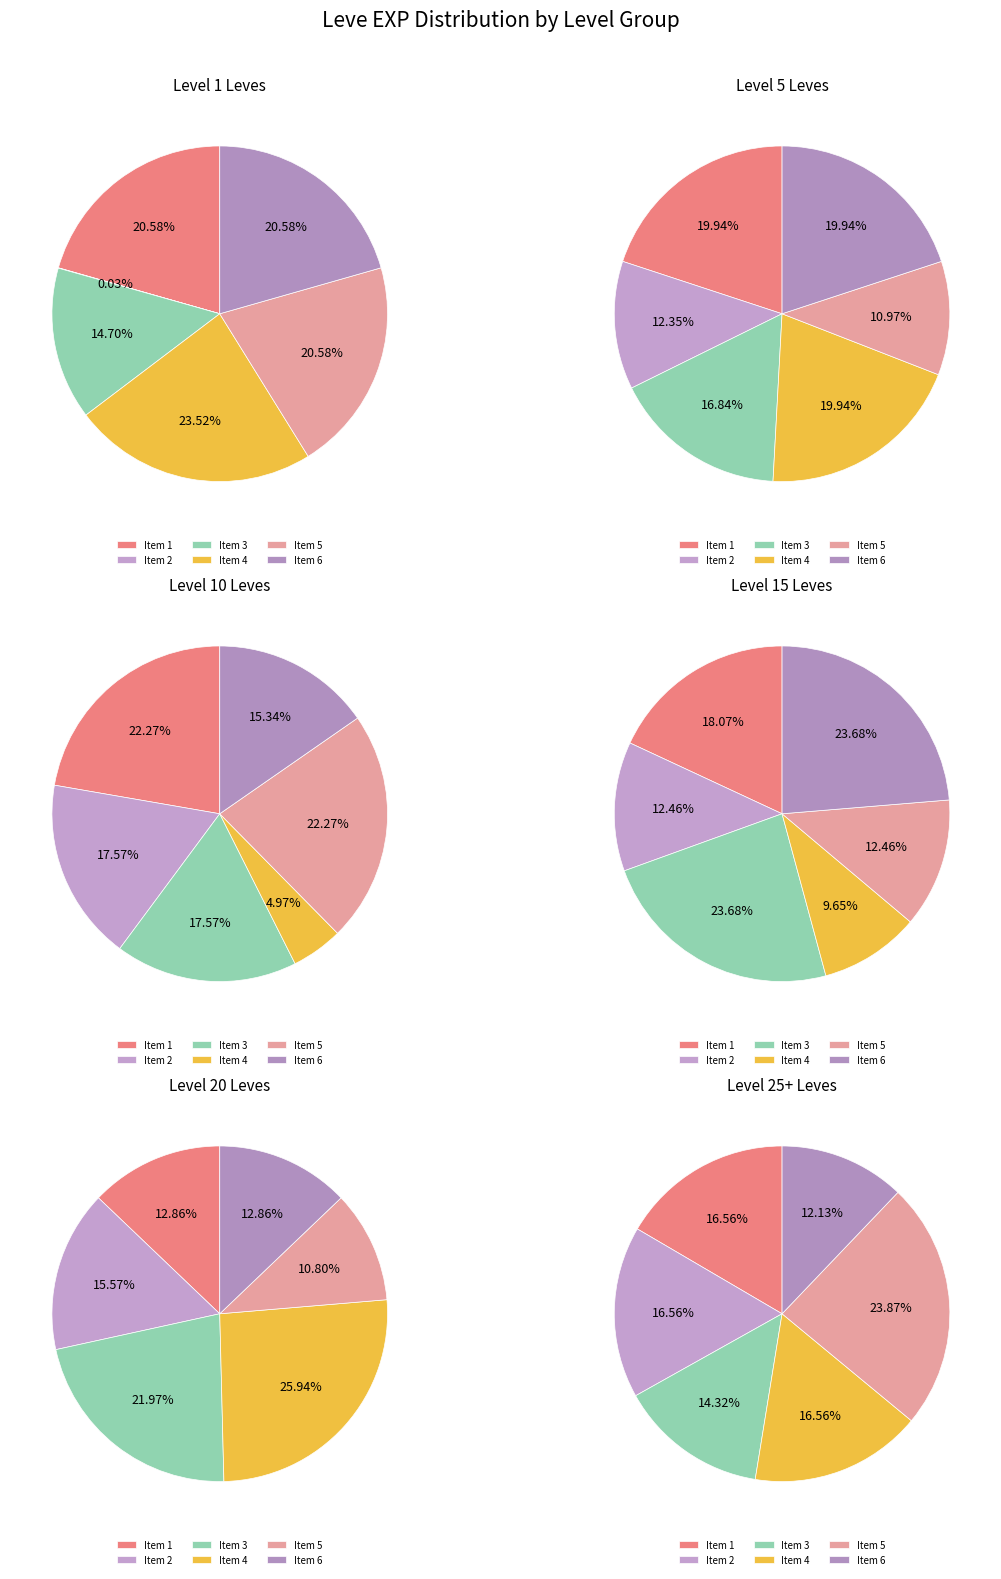

Is the sum of Level 5 and Level 15 greater than half?

No